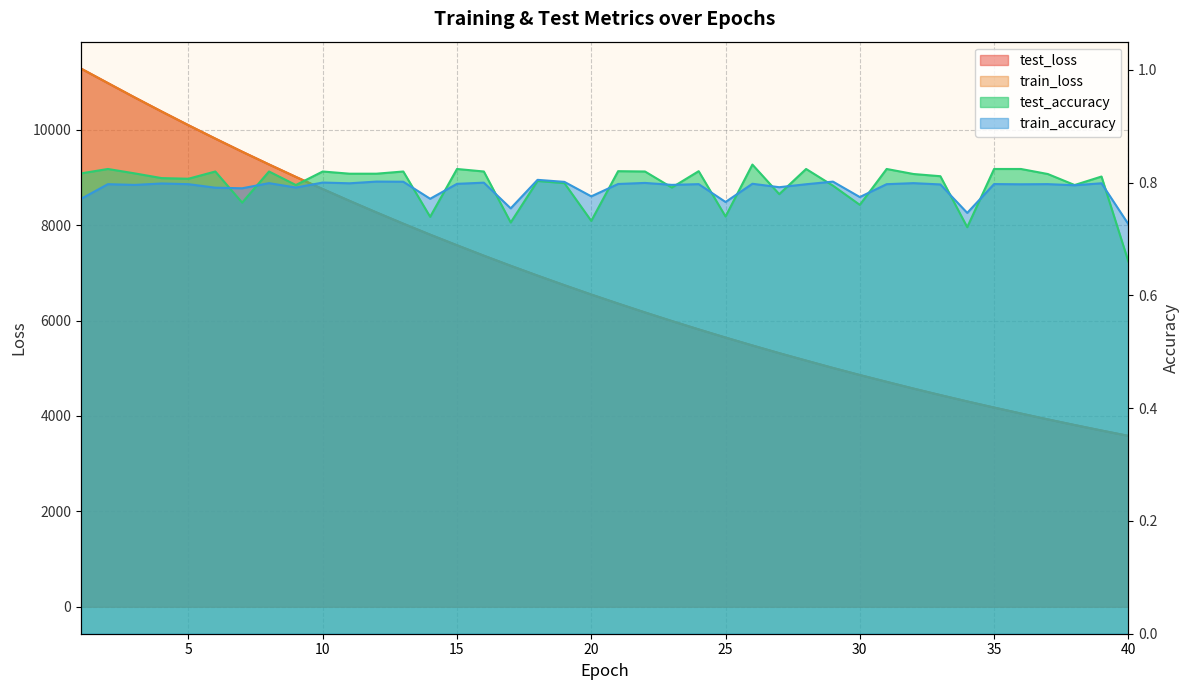

How many intersections are there between train_loss and test_loss?

19